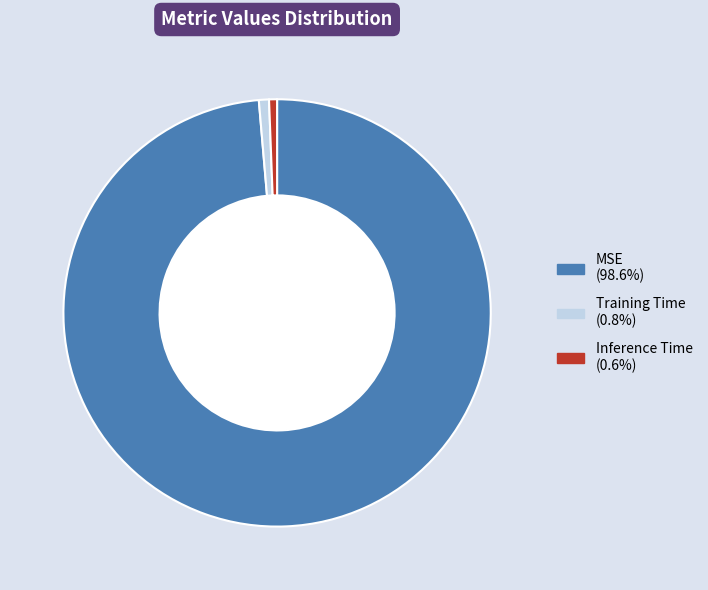

Which has a higher value, Inference Time or MSE?

MSE